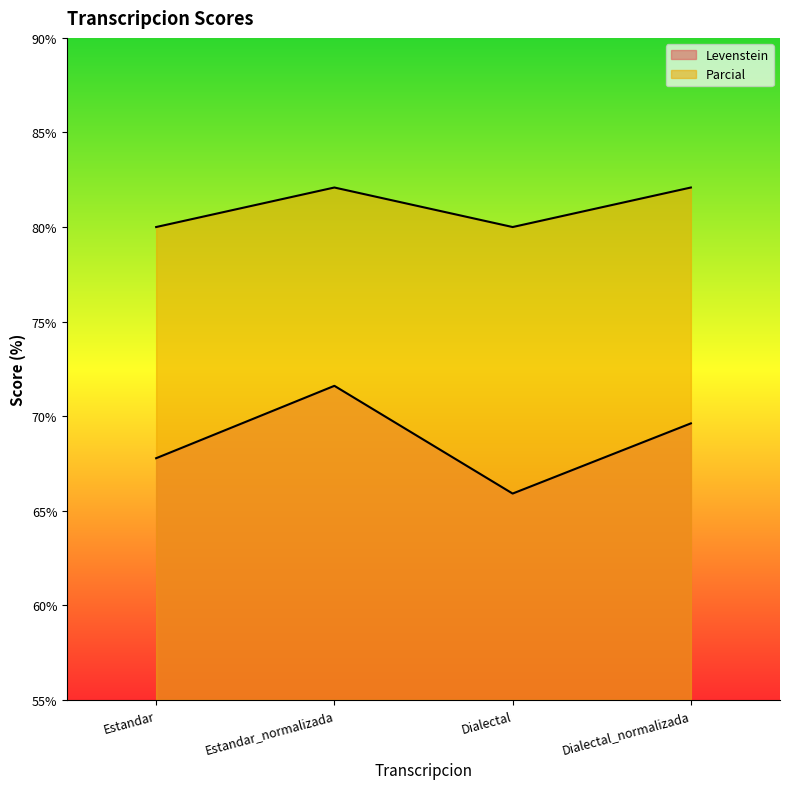

What is the value of the Parcial point at the 3rd from the left?

80.0